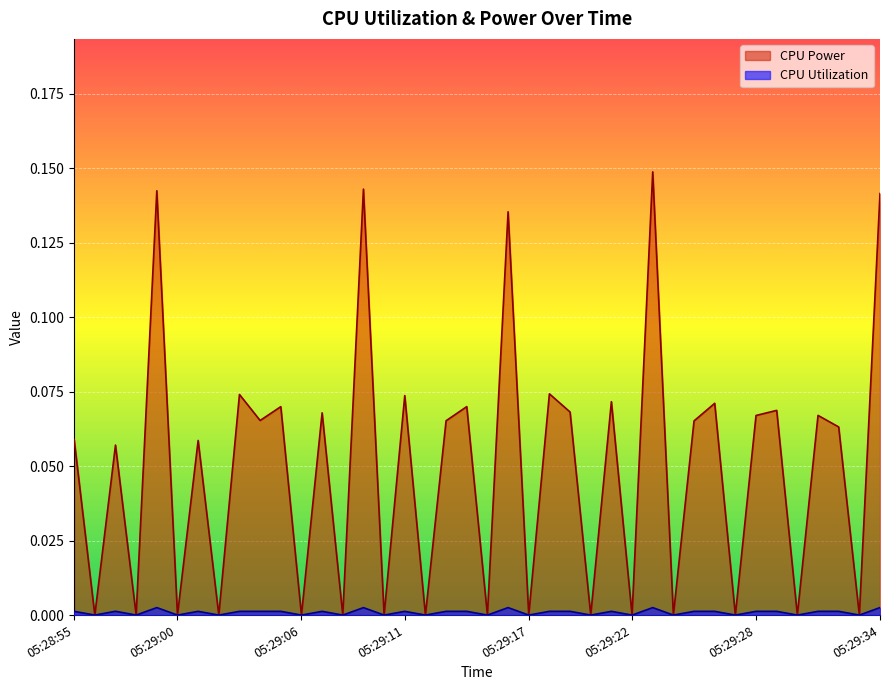

The value of CPU Power at 05:29:10 is 0.1. True or false?

False